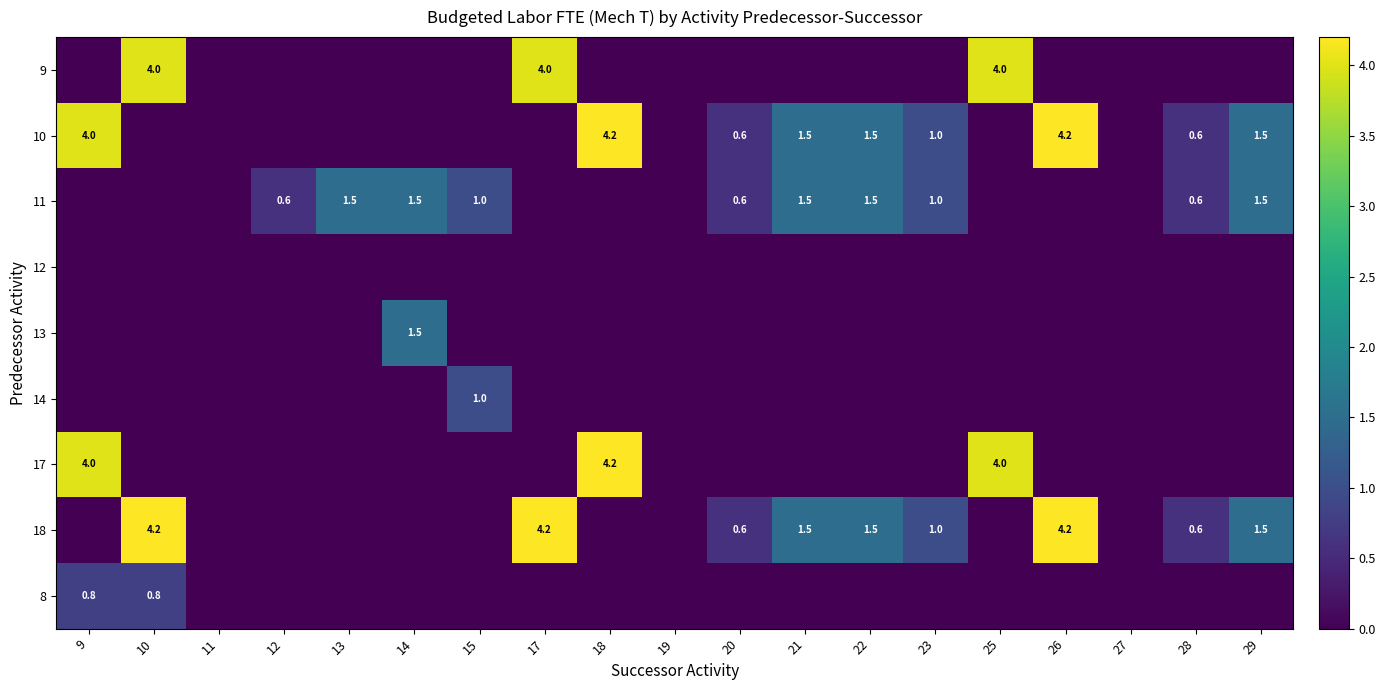

Is it true that 10 equals 1.0 at 23?

True